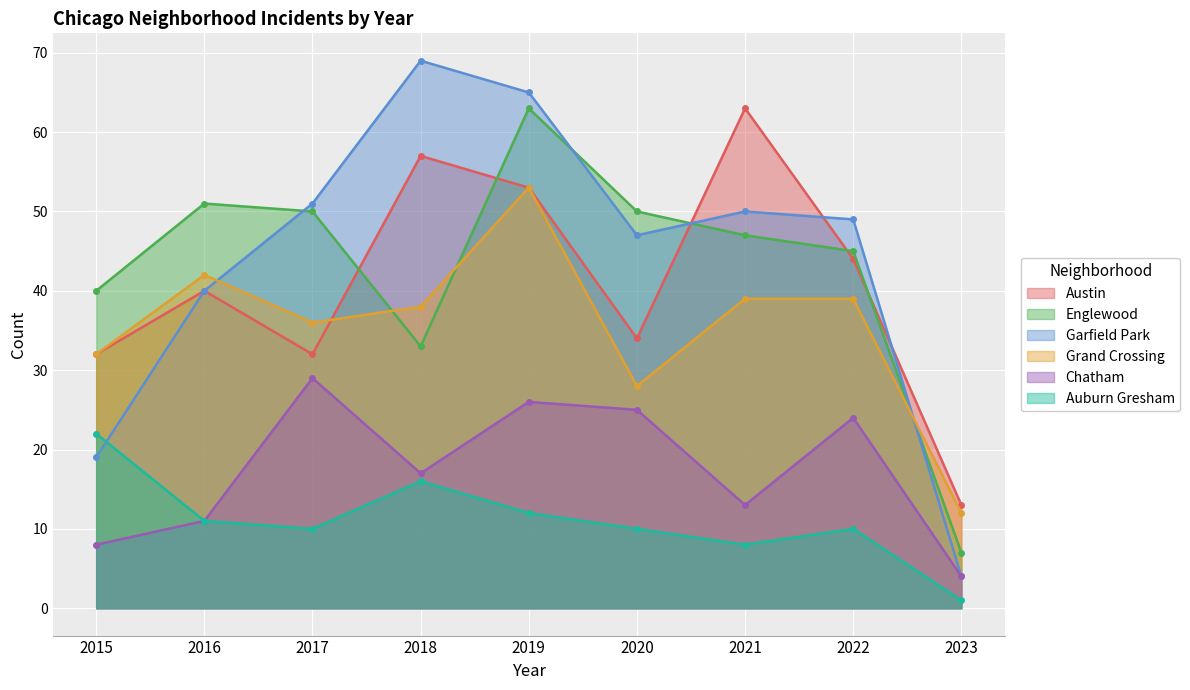

What is the lowest value of the Austin series?

13